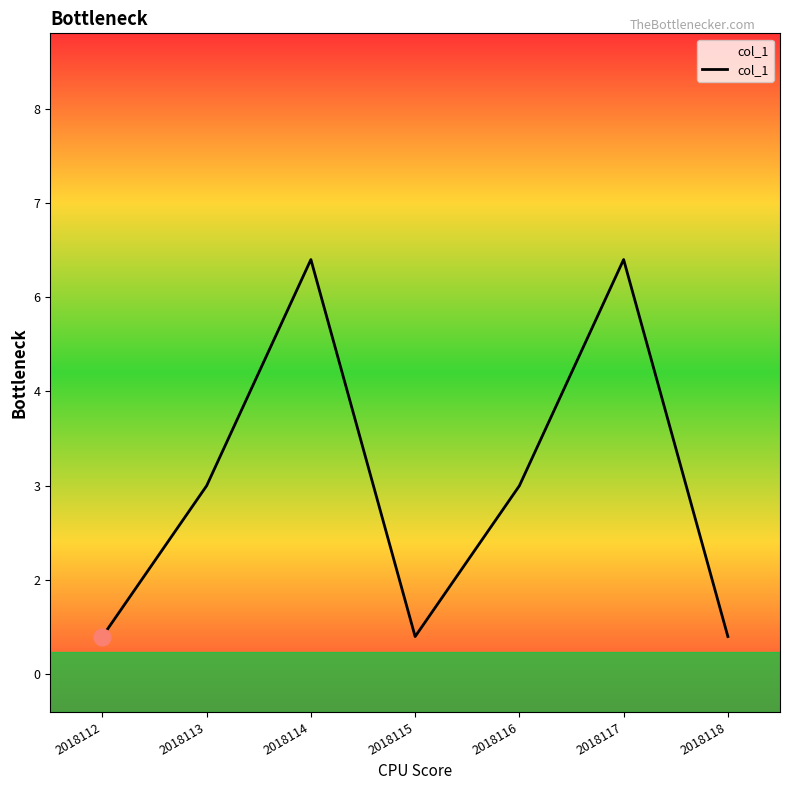

Is it true that the value at 2018113 is 5?

False